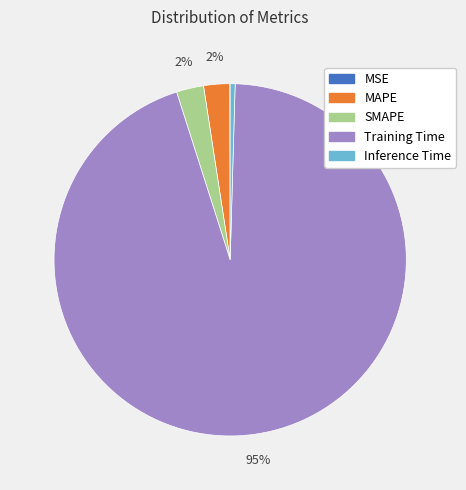

Combined, do Training Time and MAPE account for over 50%?

Yes